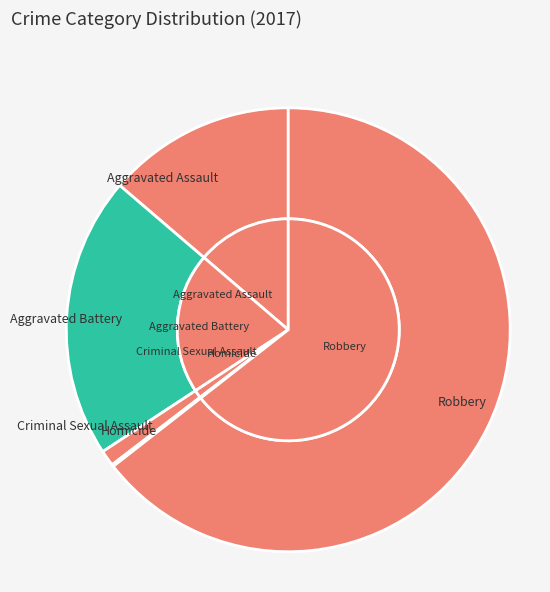

True or false: Aggravated Battery accounts for 21% of the total.

True